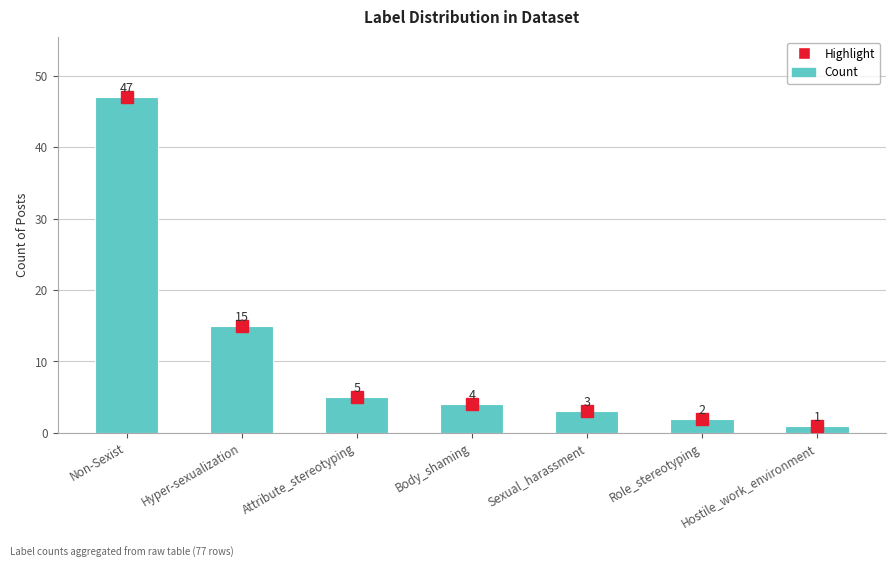

What is the greatest value displayed?

47